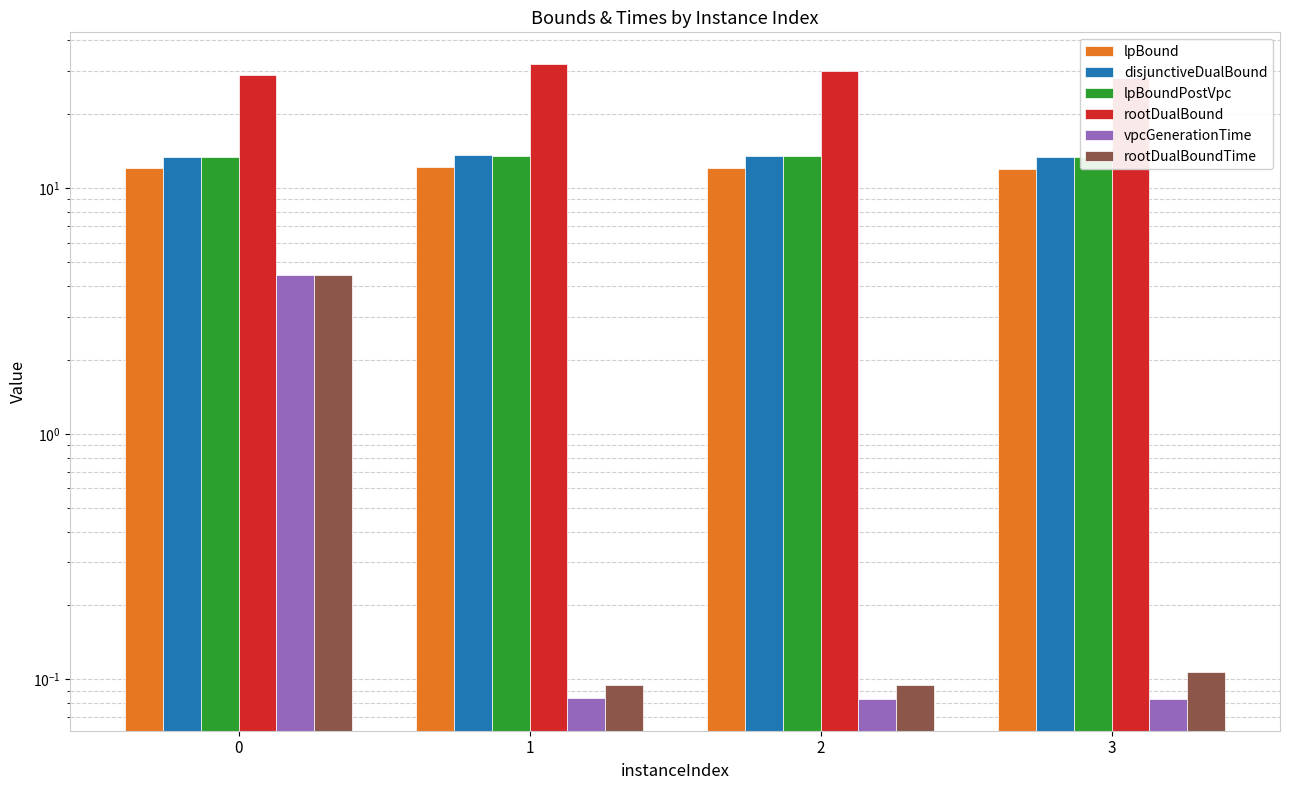

What are all the series names shown in the legend?

lpBound, disjunctiveDualBound, lpBoundPostVpc, rootDualBound, vpcGenerationTime, rootDualBoundTime